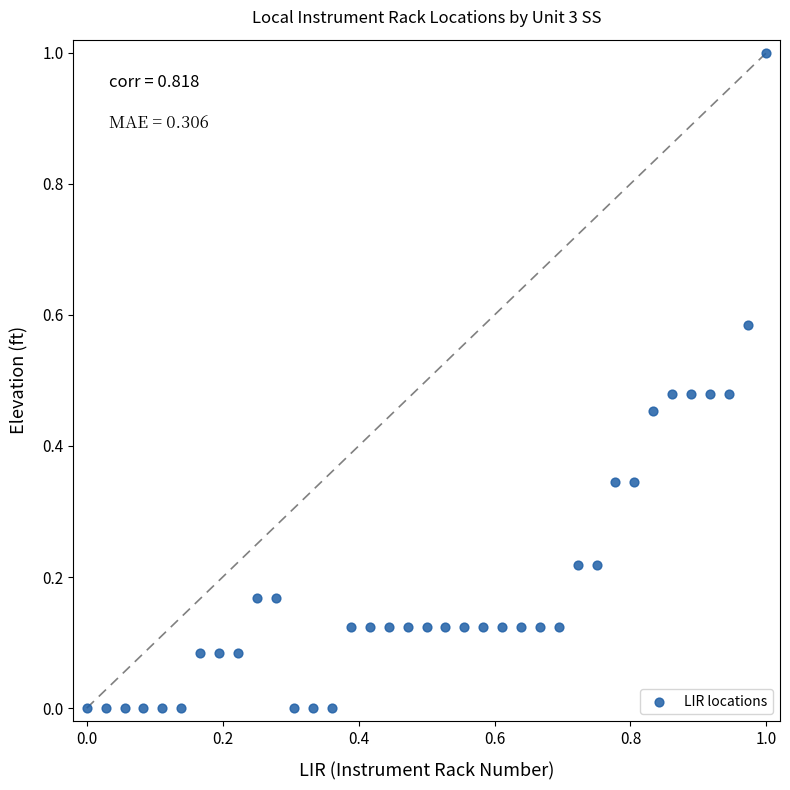

What is the range of Y values (max minus min)?

1.0